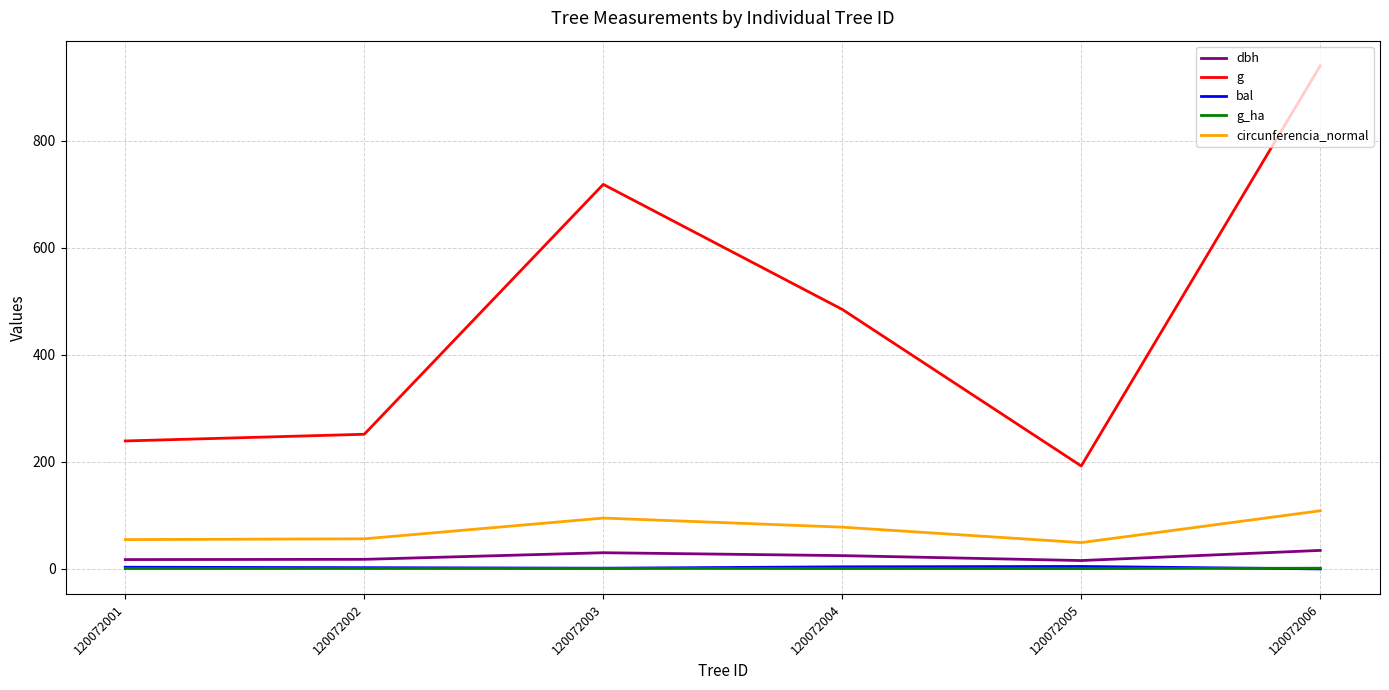

Is it true that circunferencia_normal equals 108.7 at 120072006?

True